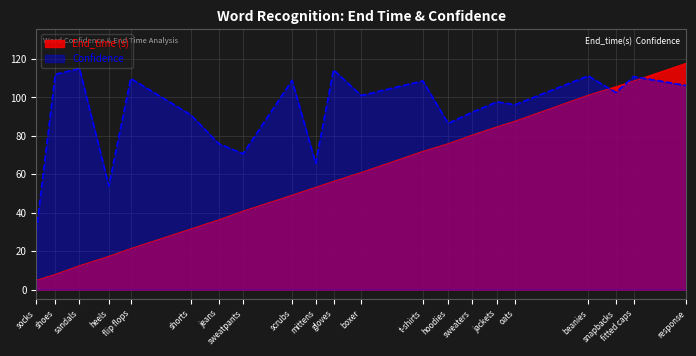

True or false: End_time and Confidence cross at least once.

True